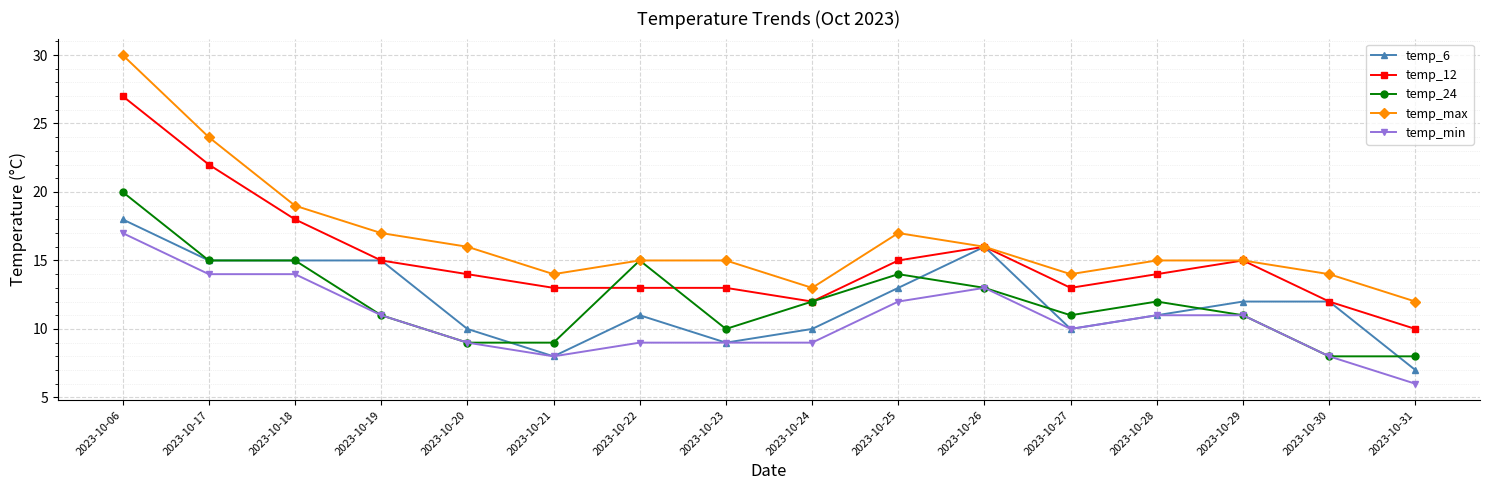

True or false: temp_min and temp_12 intersect in this chart.

False